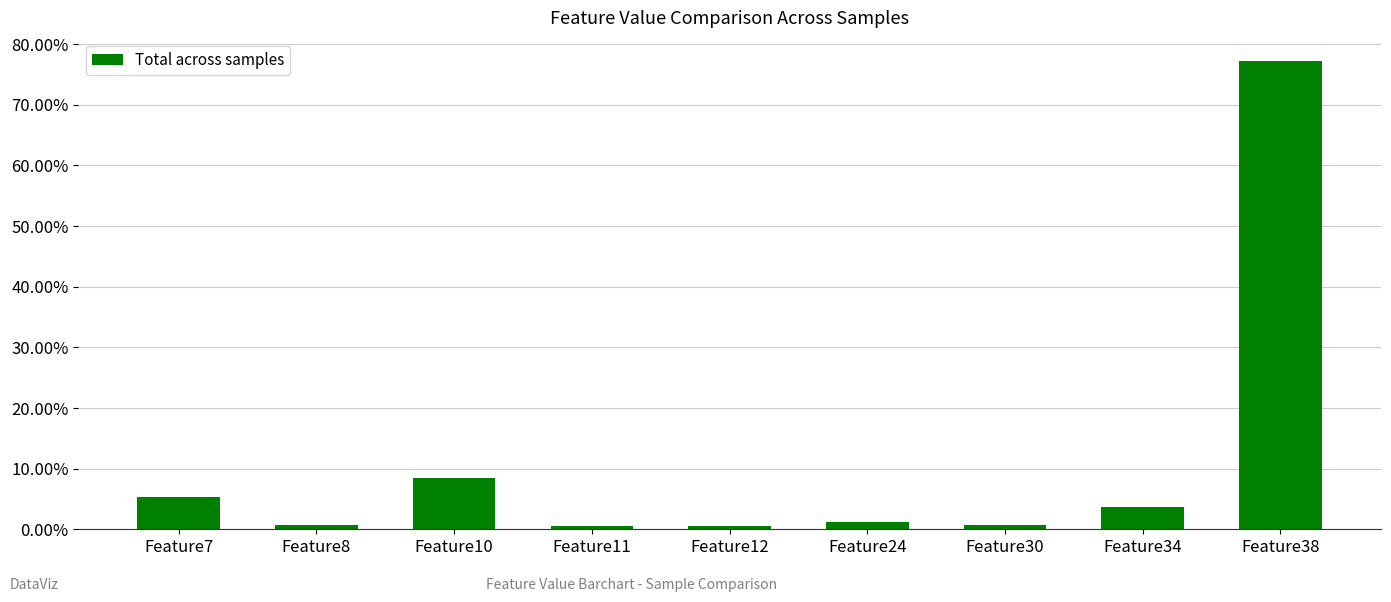

What is the difference between the maximum and minimum values?

0.8